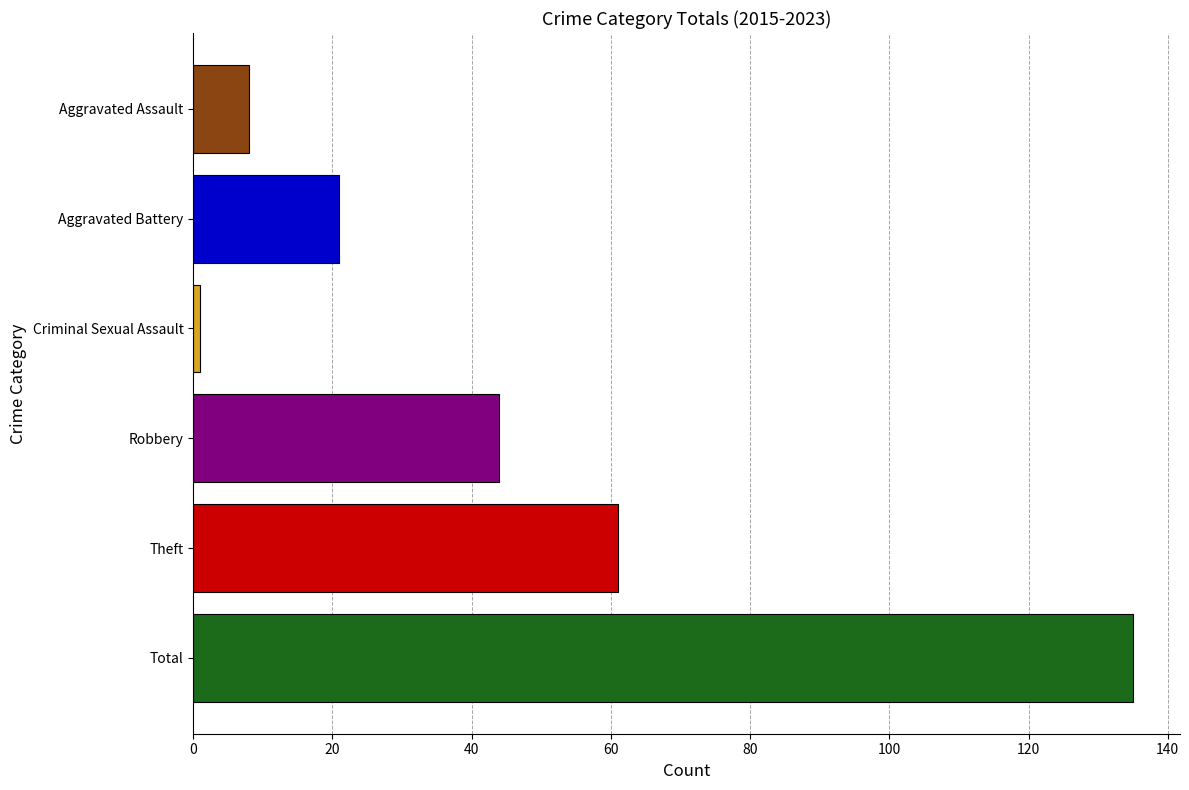

How many data points does each series have?

6